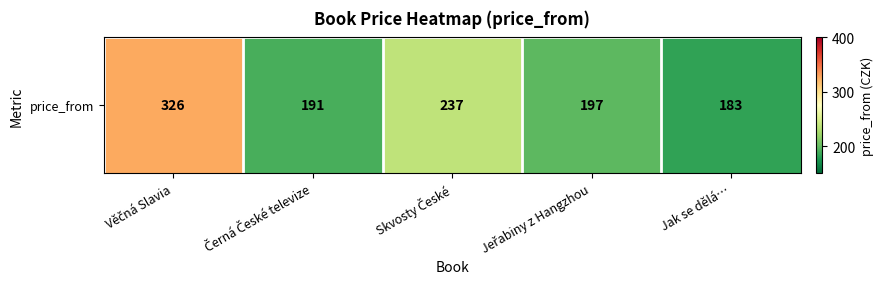

The chart shows a value of 237 at Skvosty České. True or false?

True